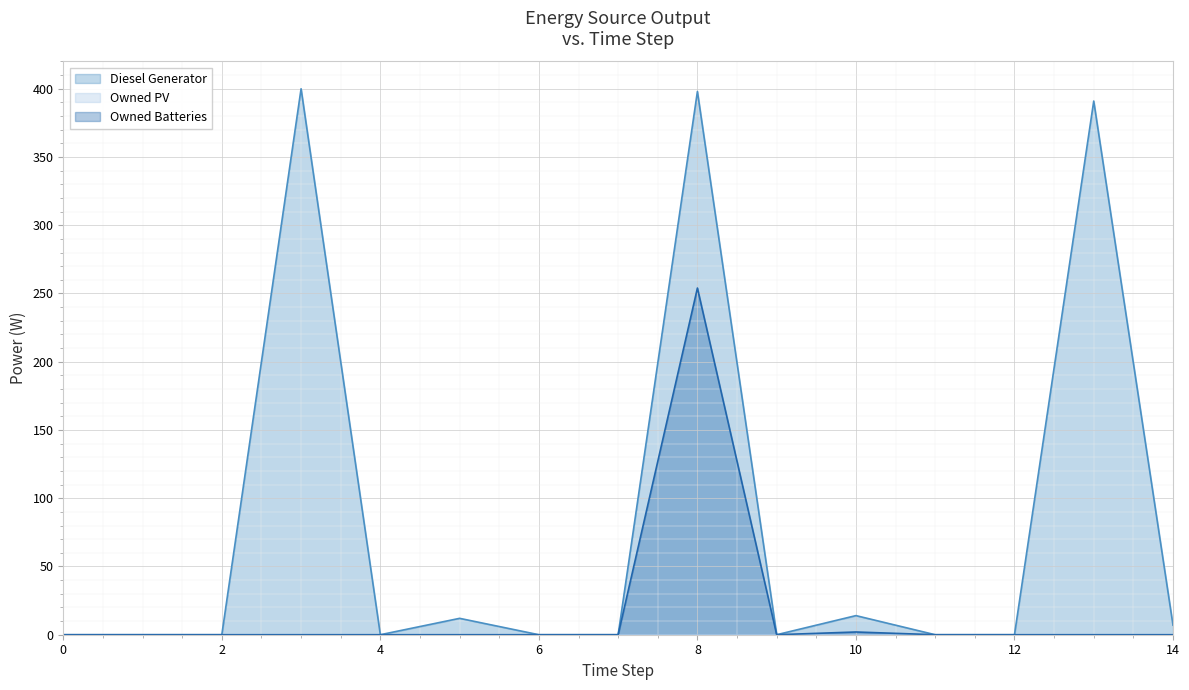

Does the chart display data point markers on the line(s)?

No